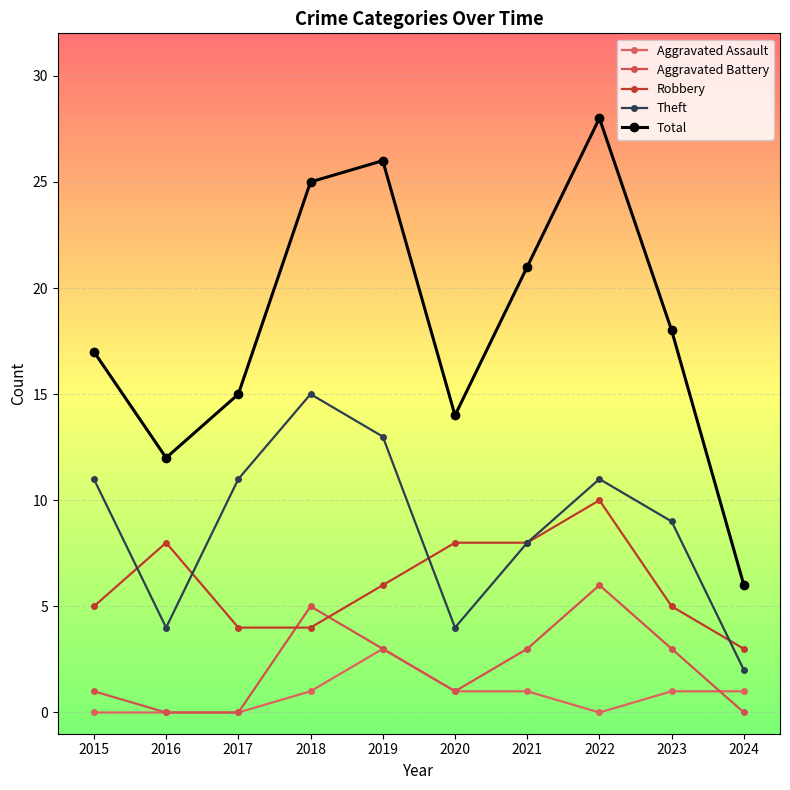

Which series has the largest total across all categories?

Total